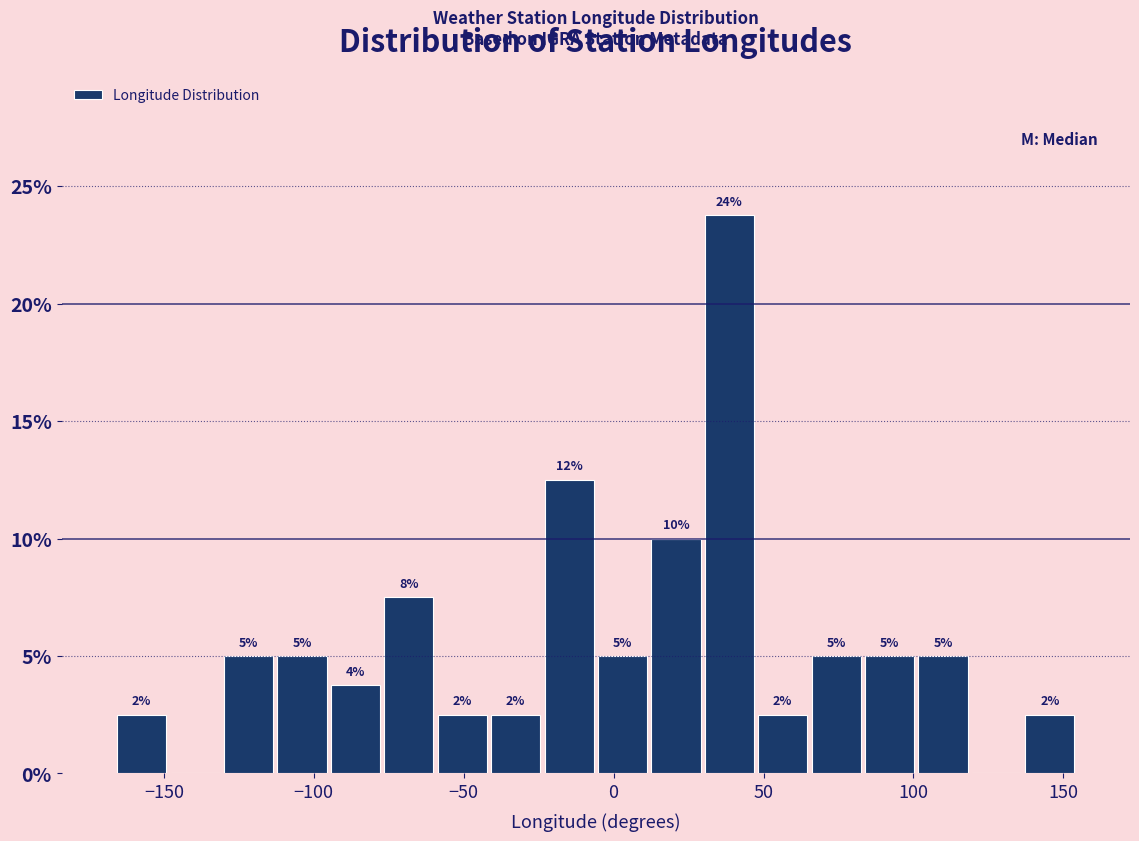

Around what value on the x-axis is the tallest bar? Give the approximate position of its centre, as read against the axis.

40